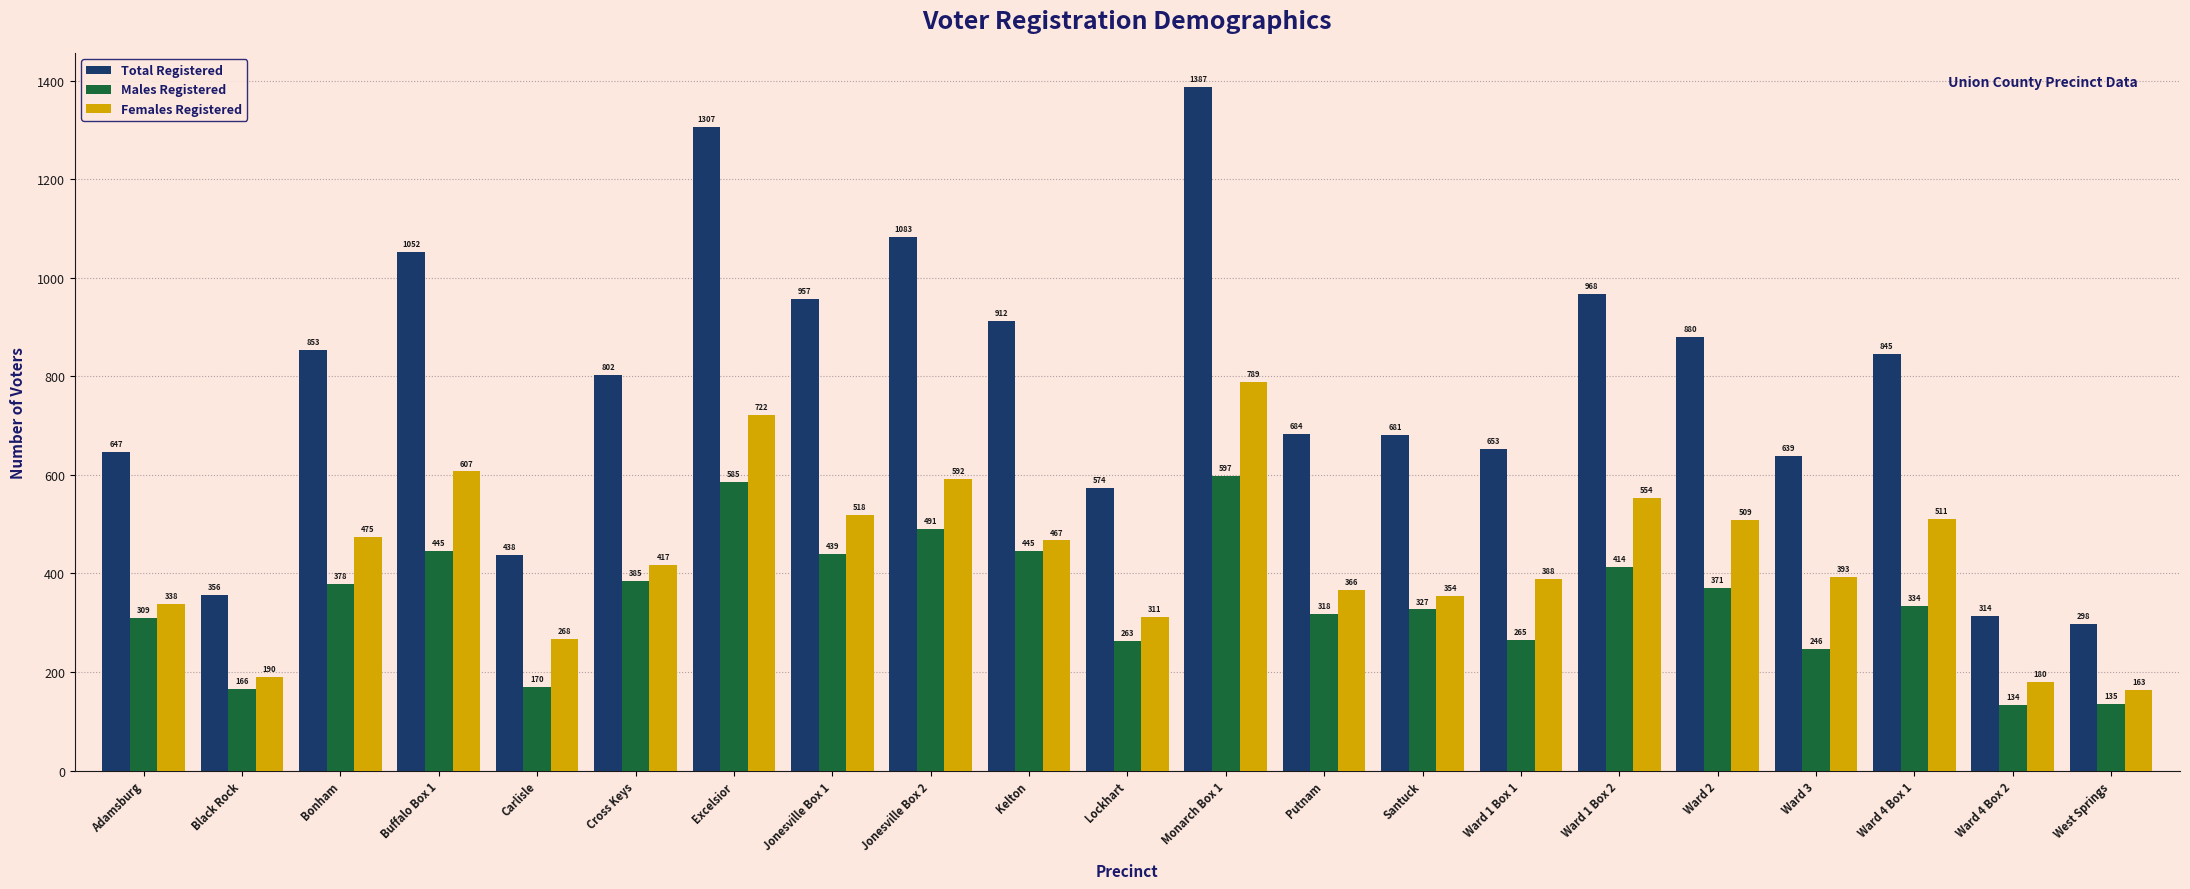

At which label is Females Registered closest to 476?

Bonham